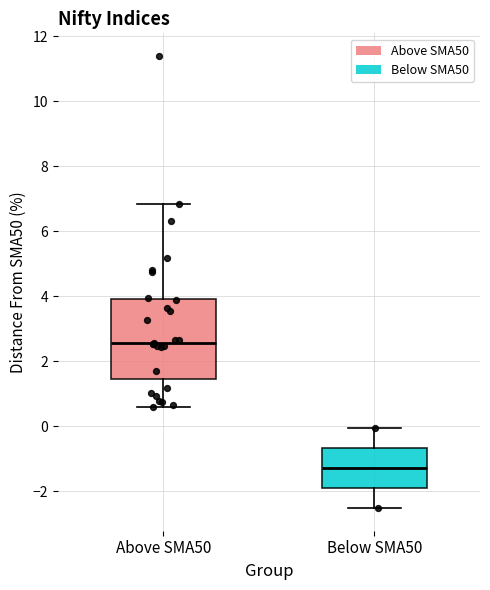

Reading left to right, read every box against the y-axis: the position of its median line, the range the box covers, and the ends of its whiskers. The values are not printed on the chart, so give them approximately, as read against the axis.

Above SMA50: median 2.6, box 1.4 to 4.0, whiskers 0.6 to 6.8
Below SMA50: median -1.2, box -1.8 to -0.6, whiskers -2.6 to 0.0